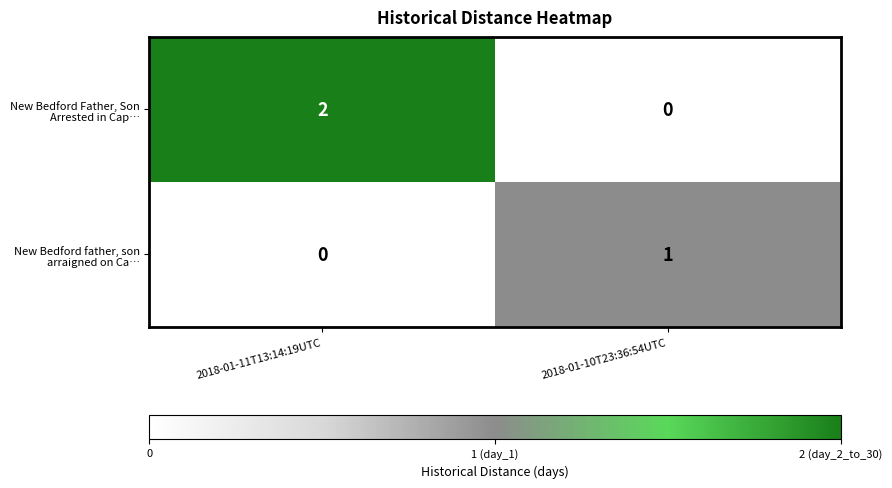

At which category does the chart reach its peak across all series?

2018-01-11T13:14:19UTC